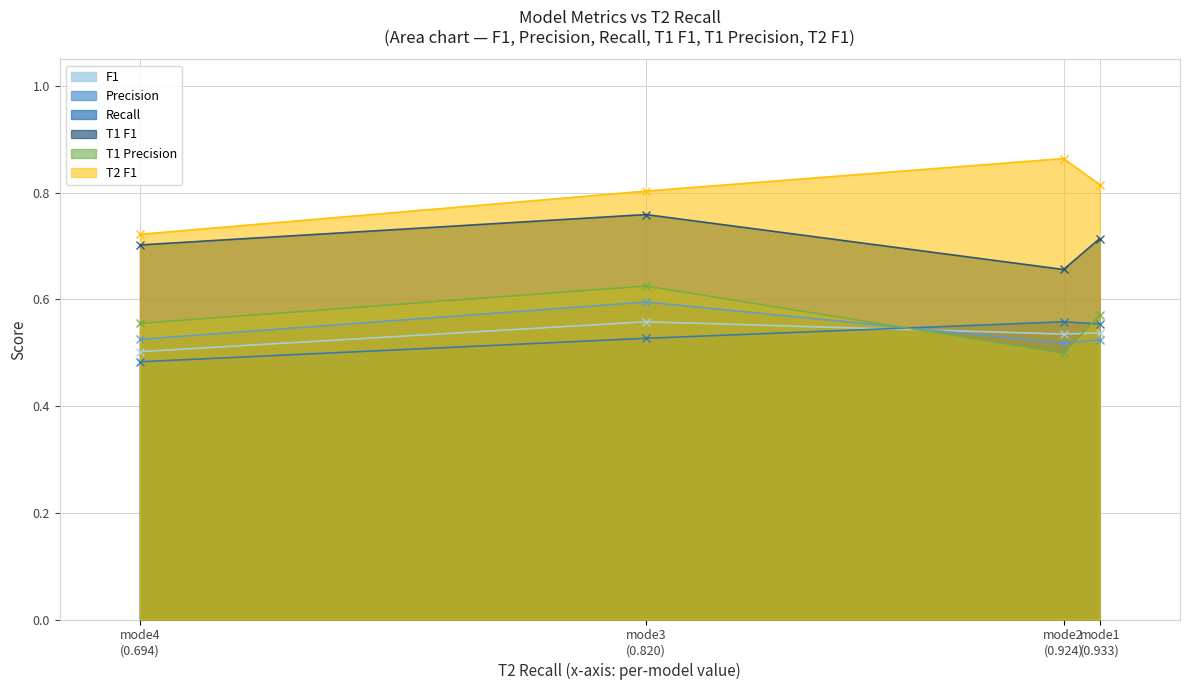

What is the sum of all Recall values?

2.1